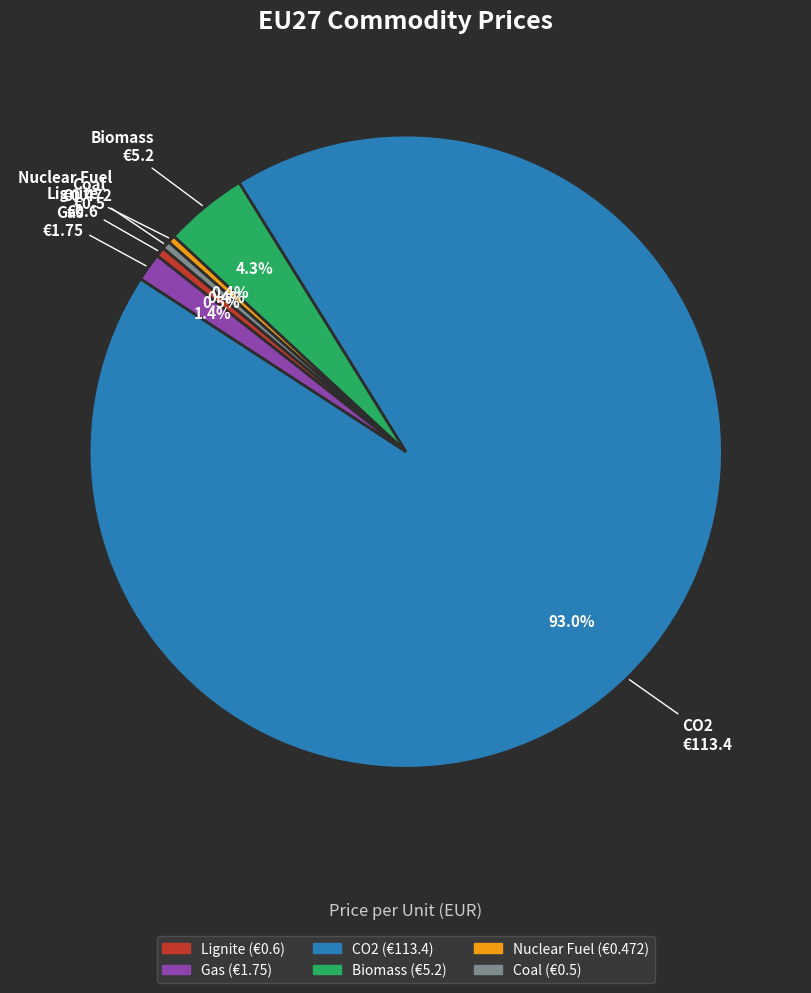

Does any single category account for the majority?

Yes